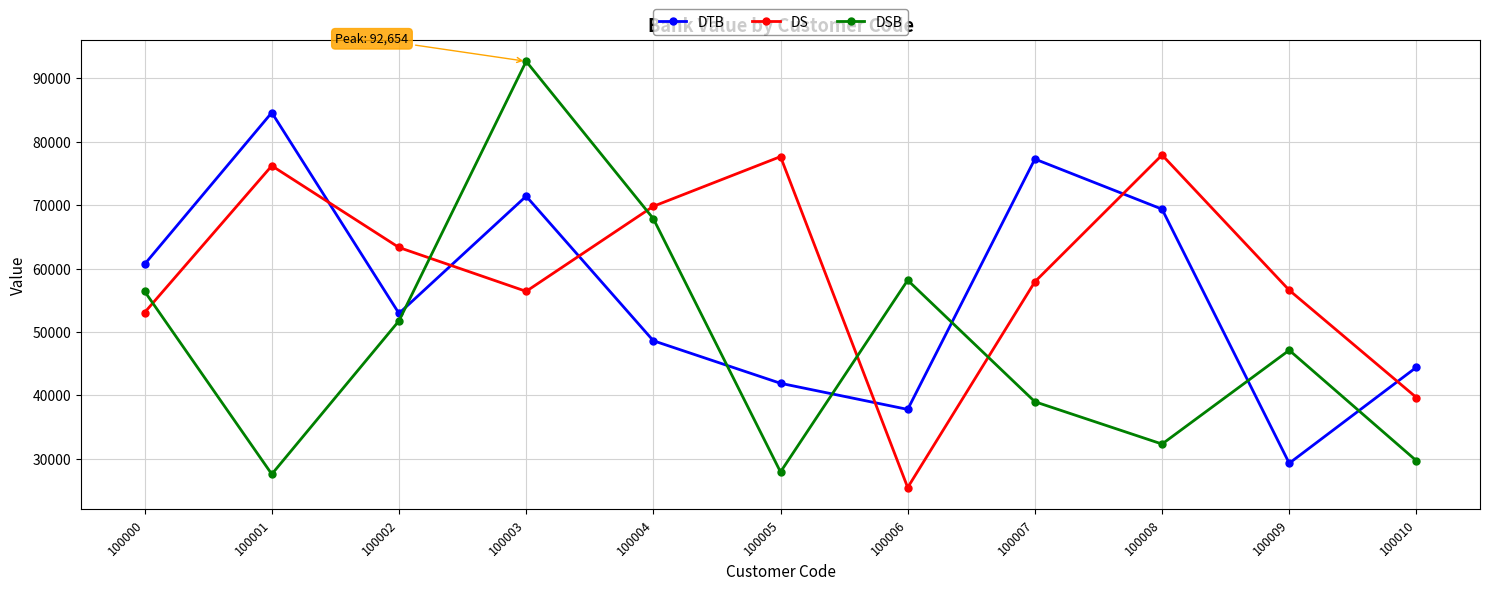

Which series has the widest spread of values?

DSB